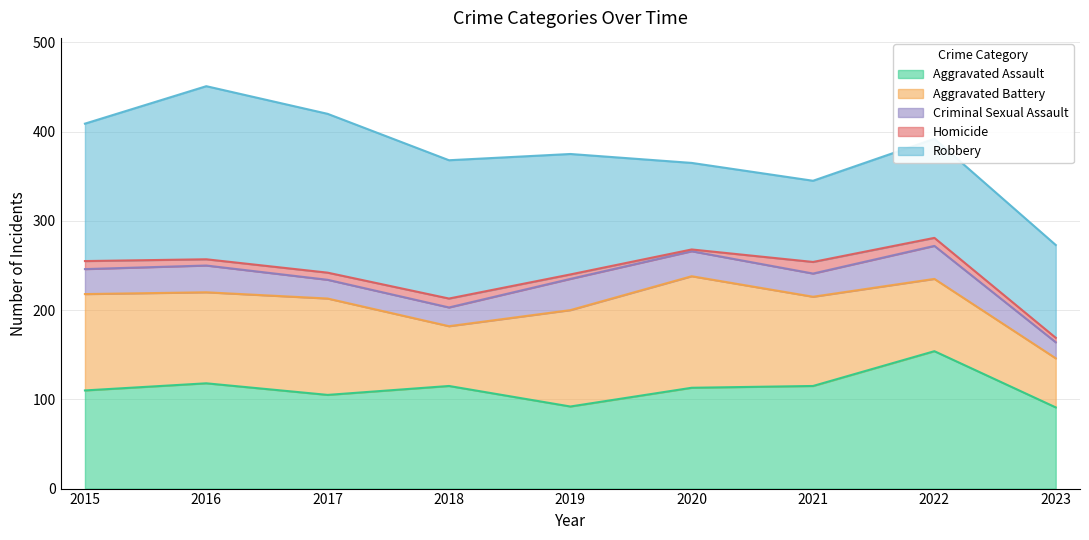

At which label is Criminal Sexual Assault closest to 27?

2015